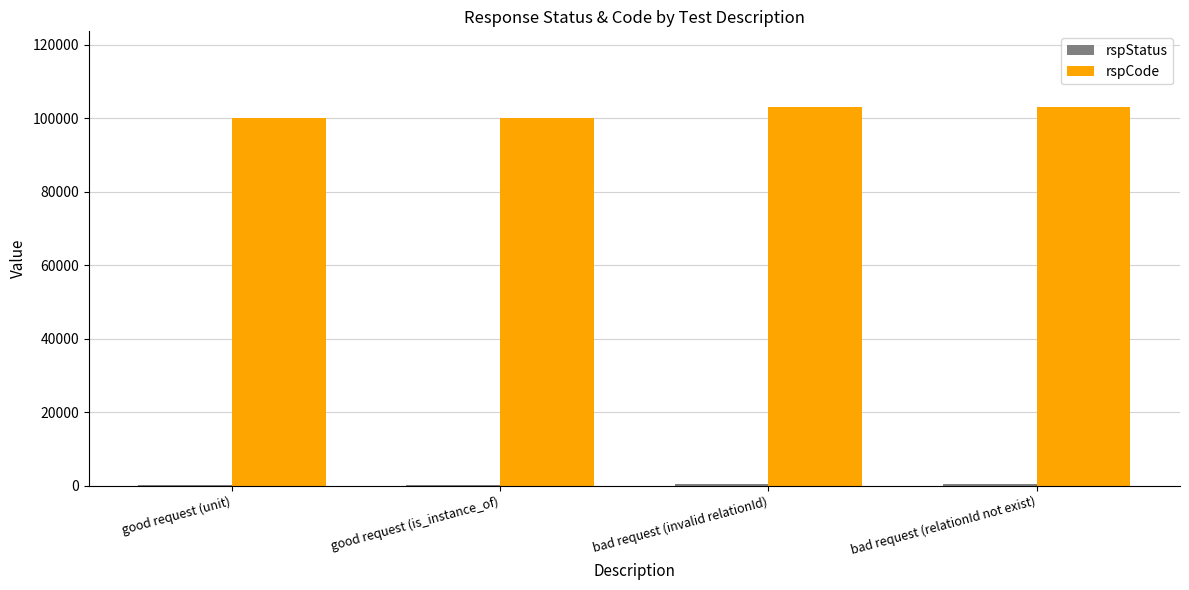

Which series has the largest total across all categories?

rspCode